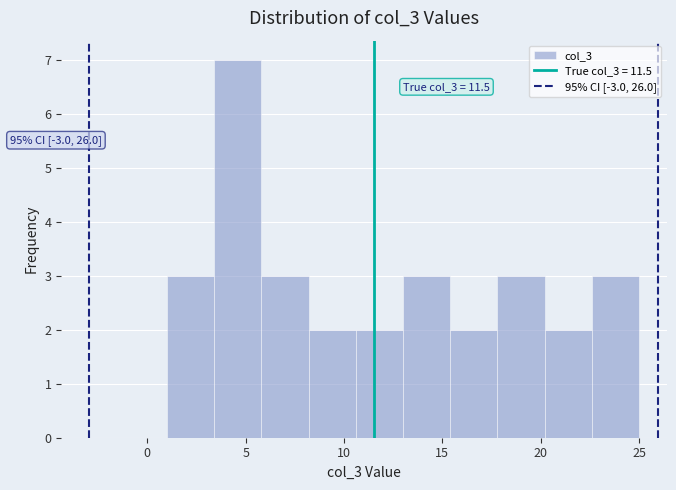

Which range on the x-axis has the tallest bar?

3.4 to 5.8